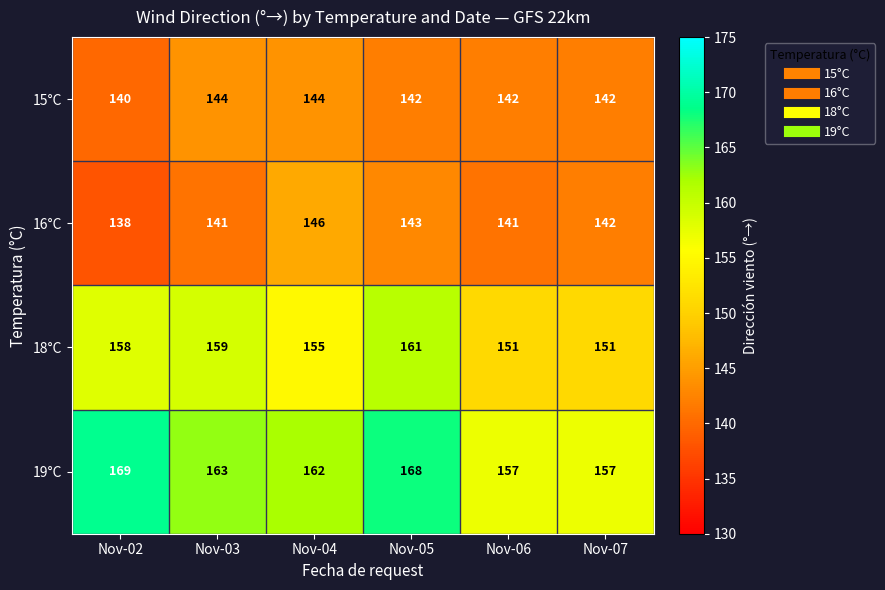

Rank the series by their maximum value, from highest to lowest.

19°C, 18°C, 16°C, 15°C